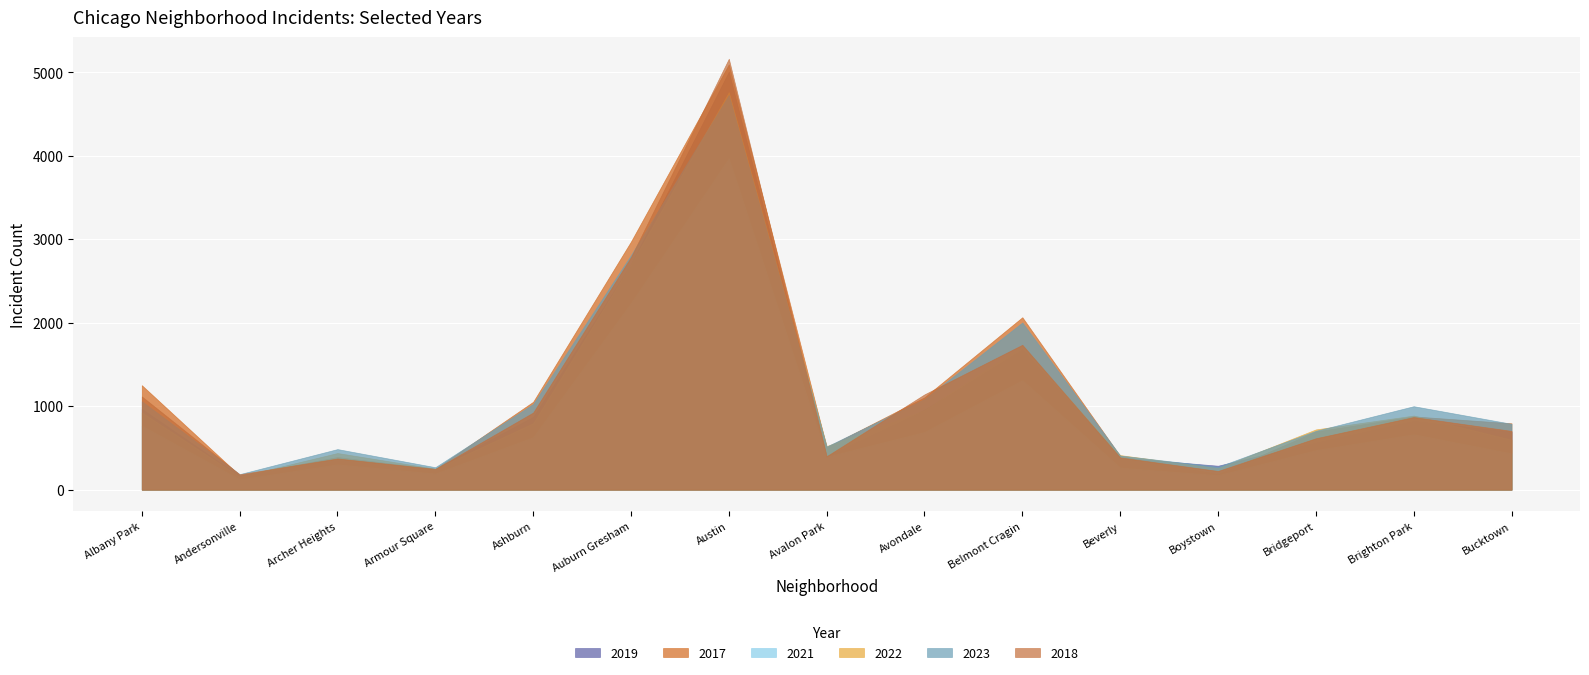

Which series has the largest range (max minus min)?

2018